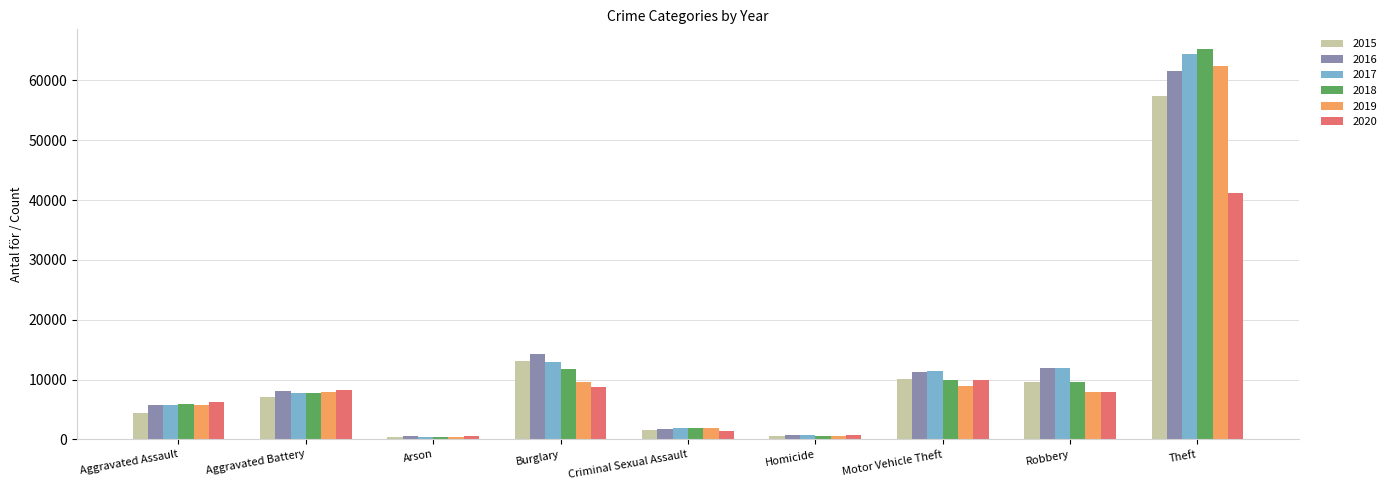

Read the 2015 value at Motor Vehicle Theft, to the nearest 50.

10050